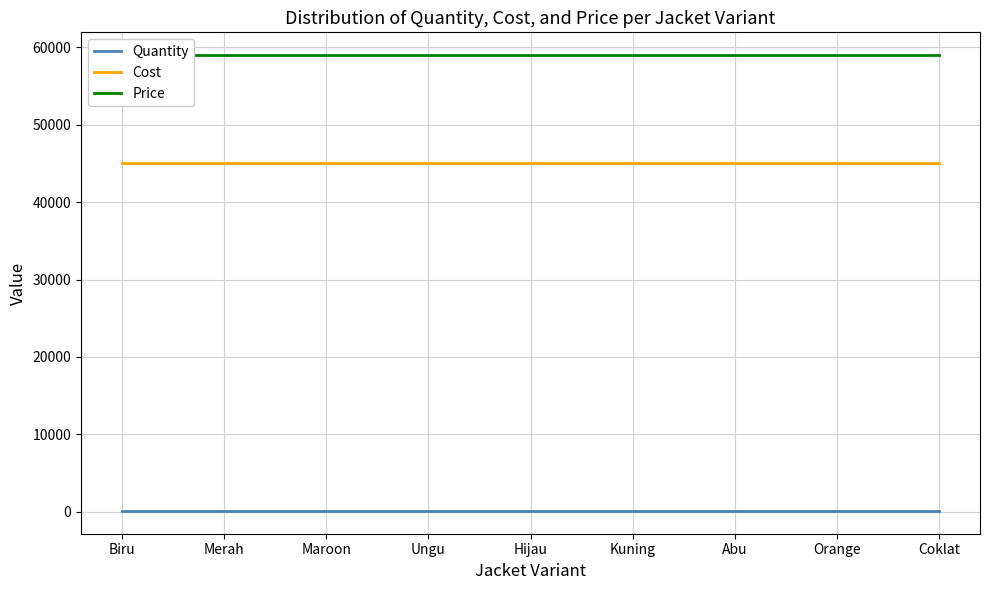

Read the Price value at Ungu.

59000